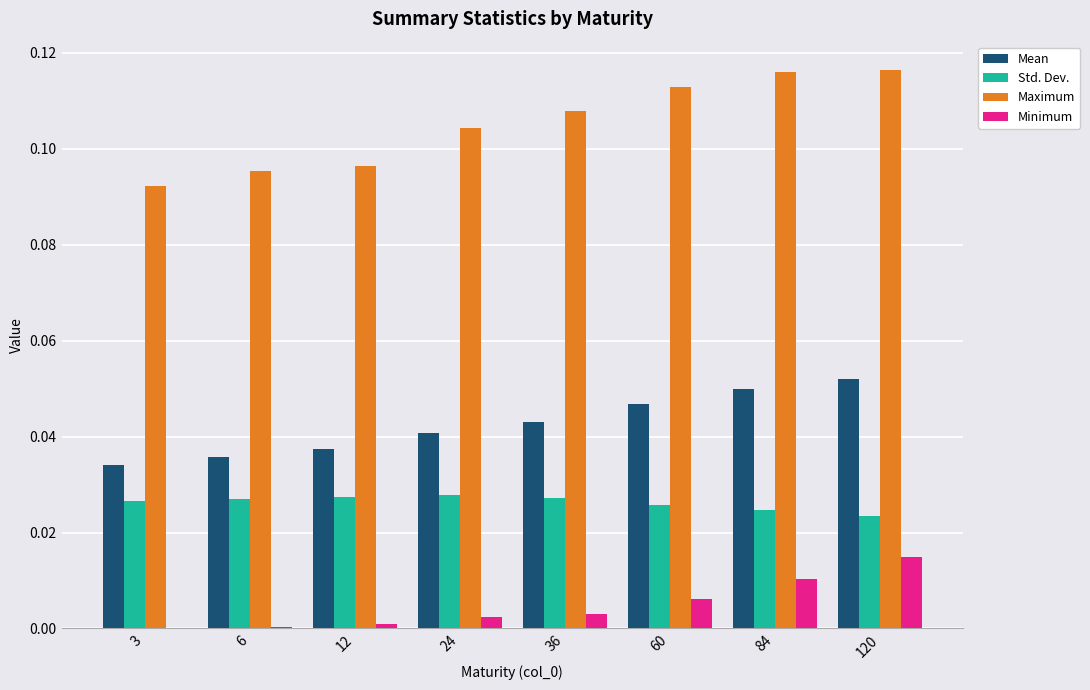

Count the Mean values in the range 0 to 1.

8